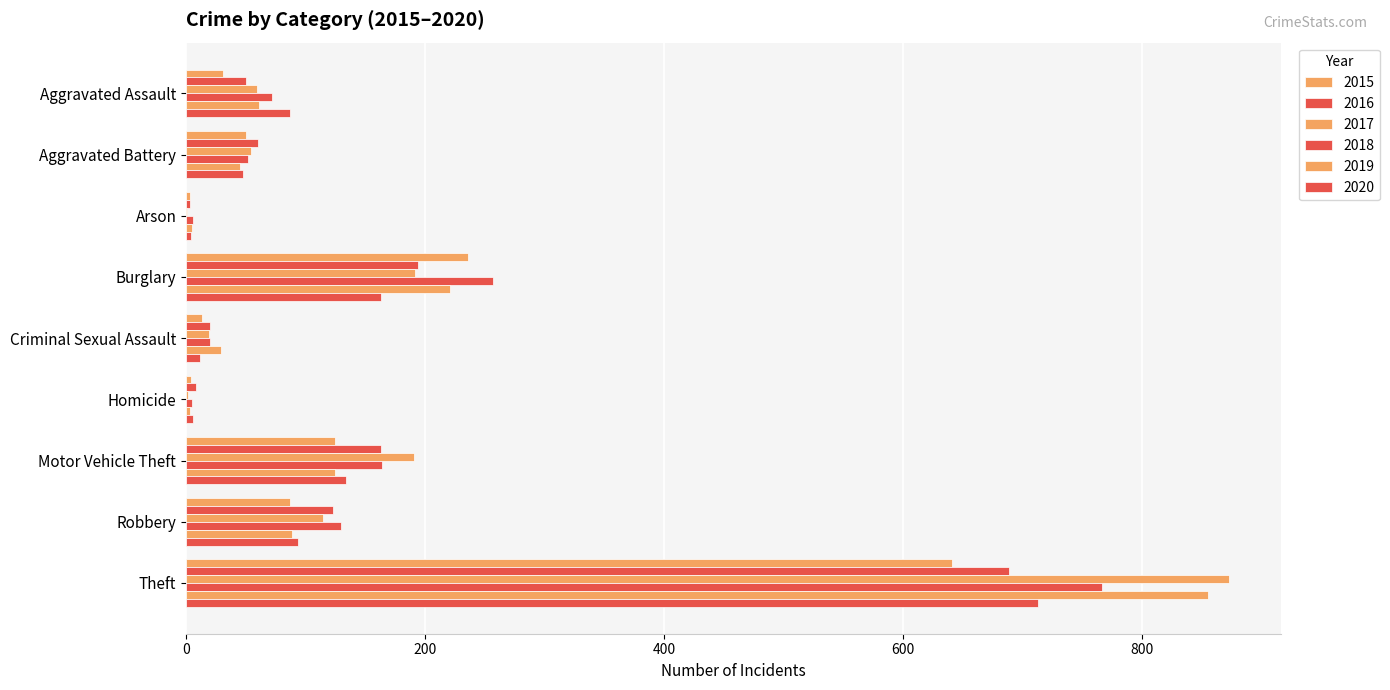

Is it true that 2018 equals 20 at Criminal Sexual Assault?

True